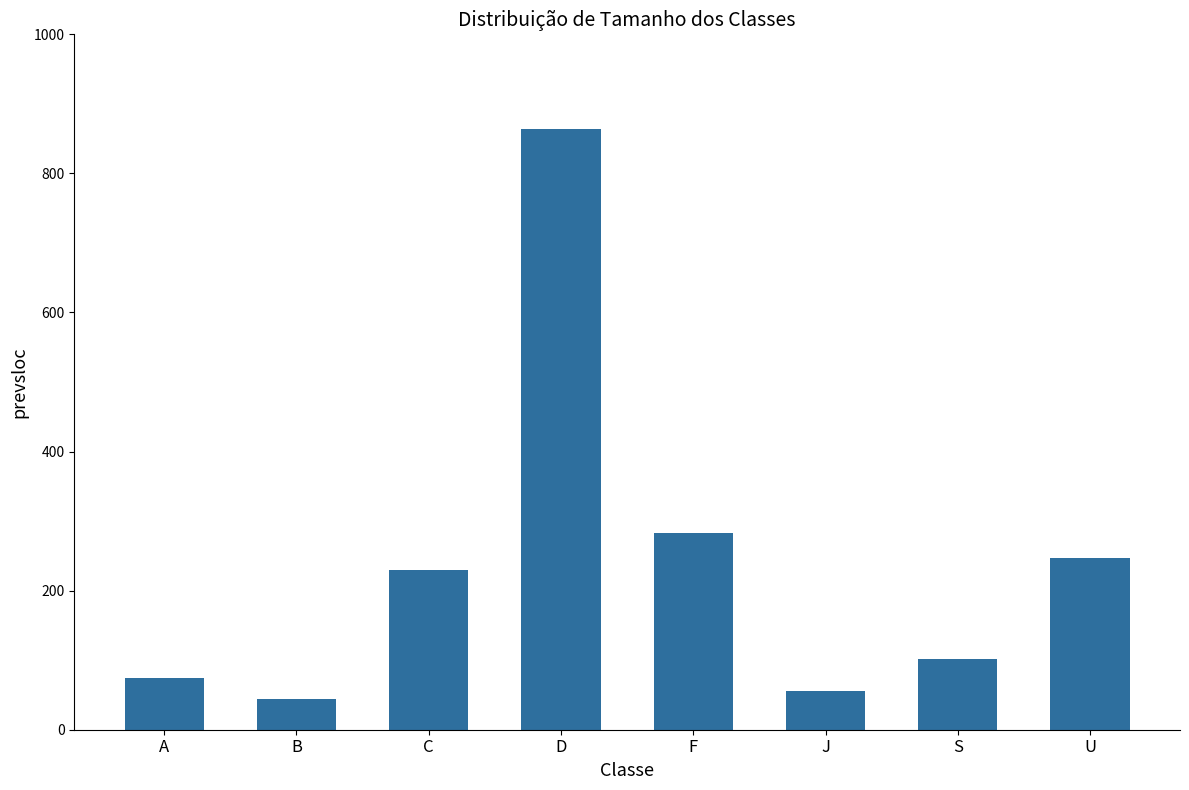

Read the value at C, to the nearest 10.

230